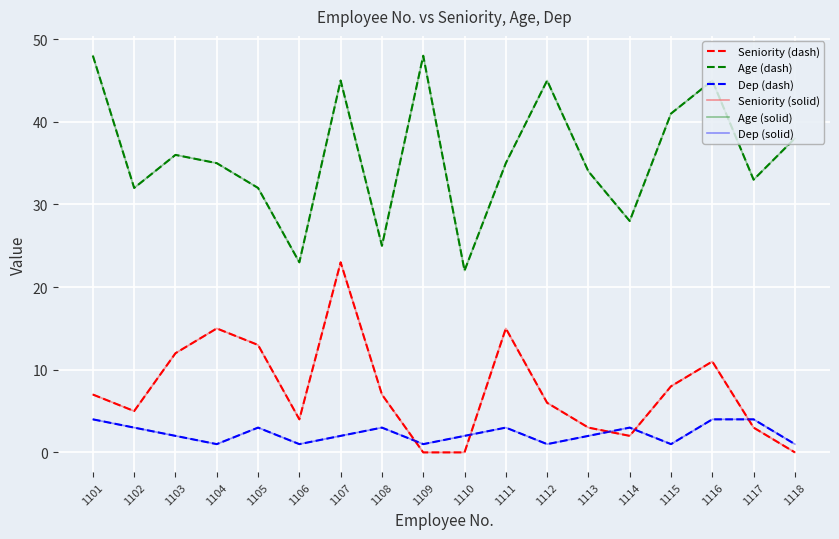

True or false: Dep (solid) has a value of 2 at 1113.

True